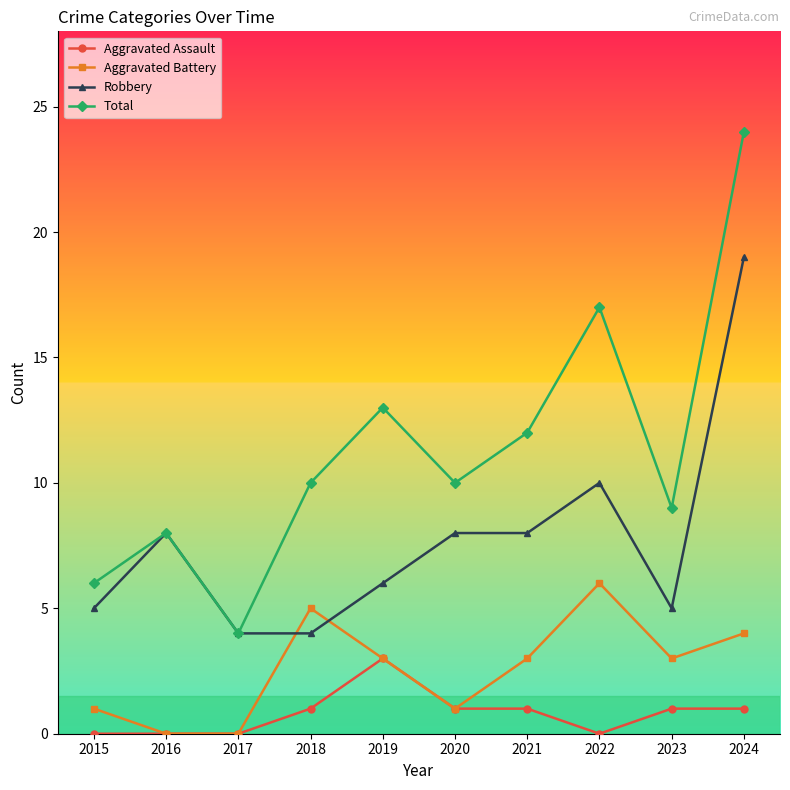

Reading left to right, extract all data points from this chart.

Aggravated Assault: 0	0	0	1	3	1	1	0	1	1
Aggravated Battery: 1	0	0	5	3	1	3	6	3	4
Robbery: 5	8	4	4	6	8	8	10	5	19
Total: 6	8	4	10	13	10	12	17	9	24